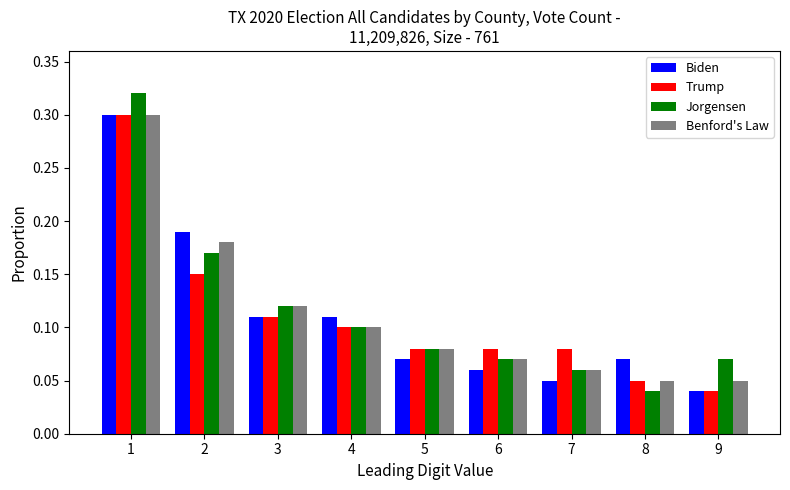

What is the sum of all Benford's Law values?

1.0